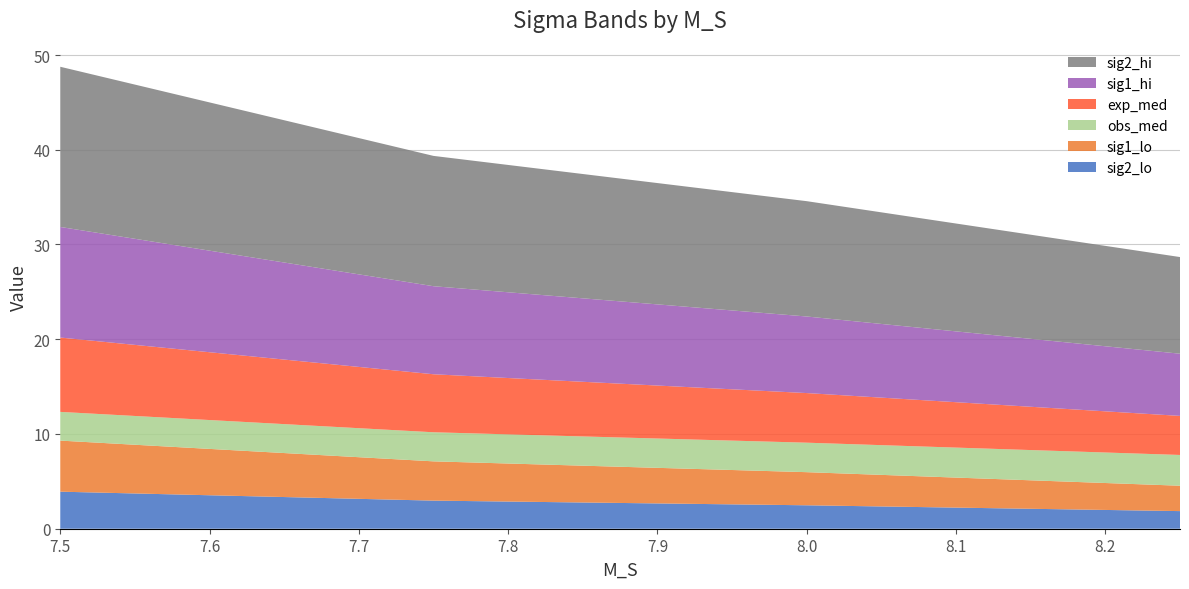

Reading right to left, transcribe all the data shown in this chart.

sig2_lo: 1.9	2.5	3.0	3.9
sig1_lo: 2.7	3.5	4.1	5.4
obs_med: 3.2	3.1	3.1	3.0
exp_med: 4.1	5.2	6.1	7.8
sig1_hi: 6.6	8.1	9.3	11.7
sig2_hi: 10.2	12.2	13.8	16.9